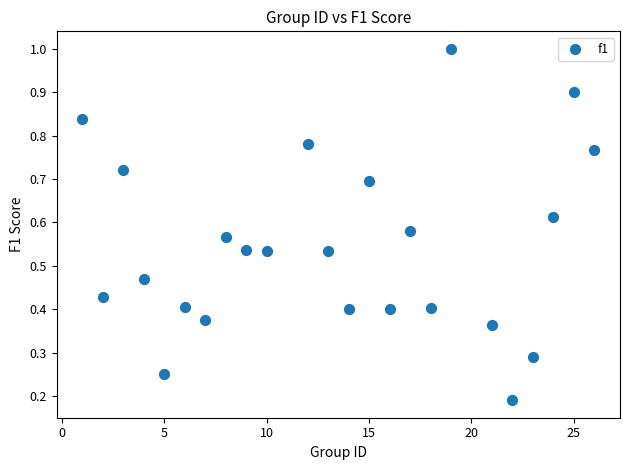

What is the range of X values (max minus min)?

25.0